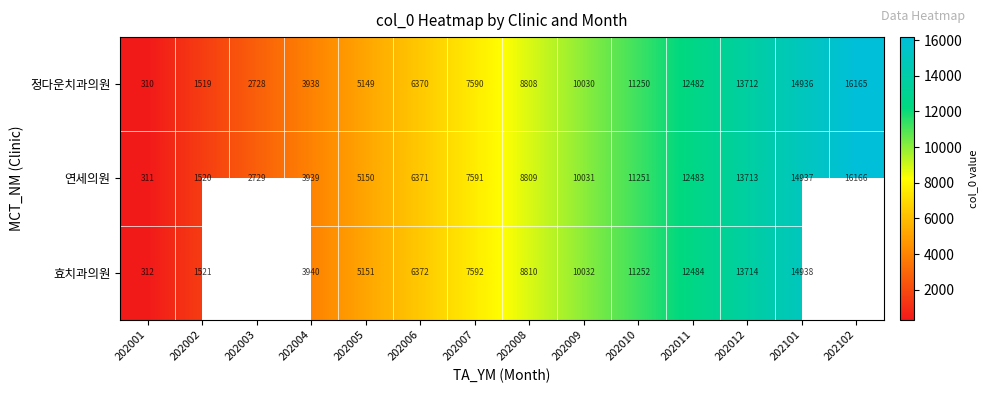

At how many categories does at least one series exceed 1498?

13